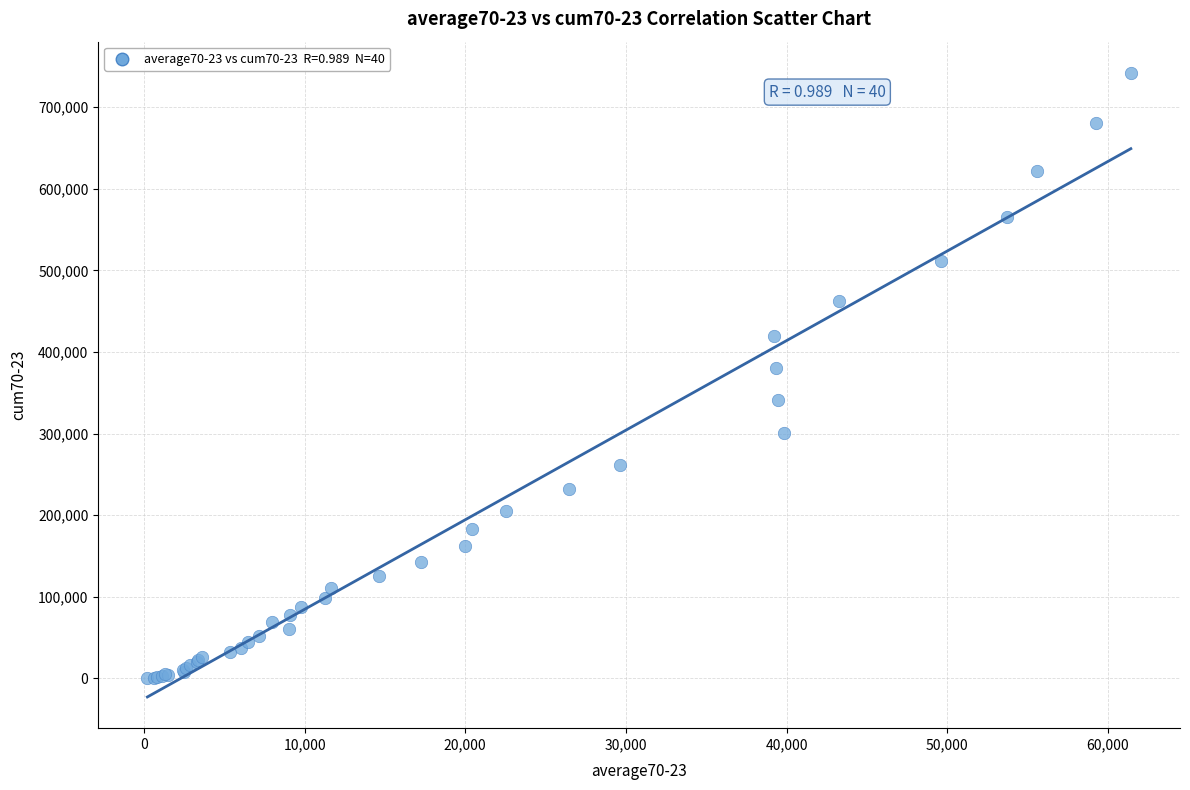

What Y value in the scatter plot is closest to 371167?

379811.6